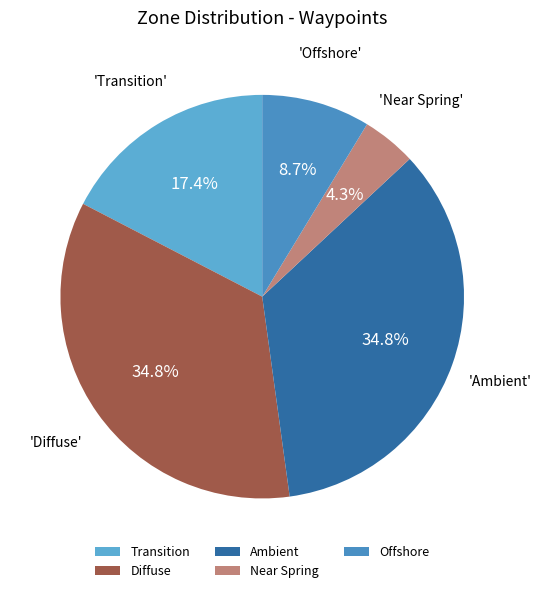

To the nearest percent, what is the difference between the largest and smallest slice percentages?

30%